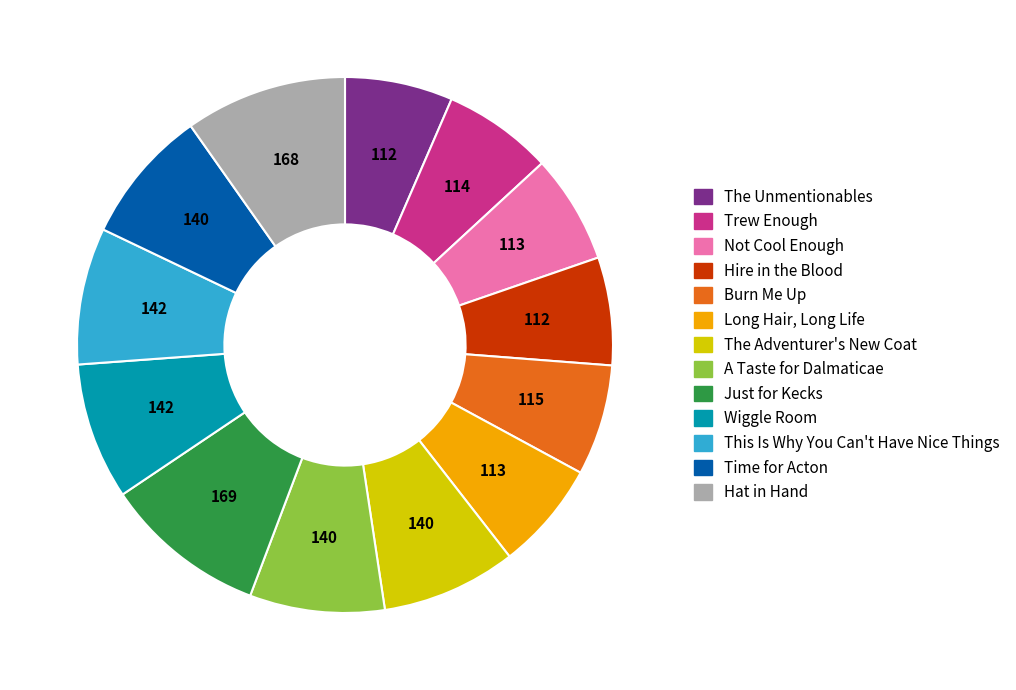

Which has a higher value, Hat in Hand or The Unmentionables?

Hat in Hand